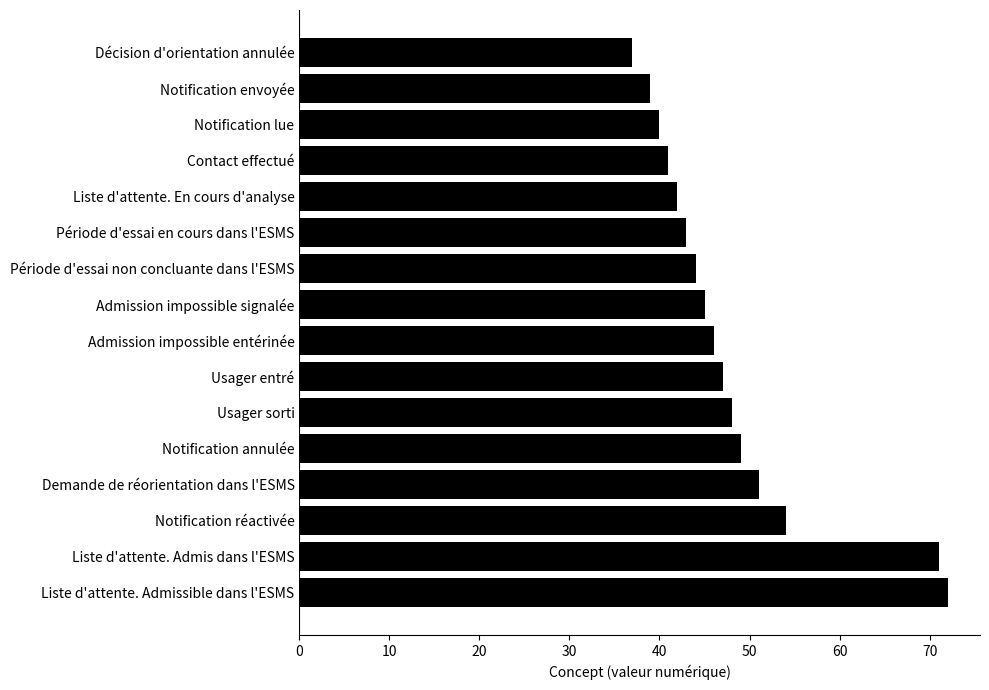

The chart shows a value of 43 at Période d'essai en cours dans l'ESMS. True or false?

True